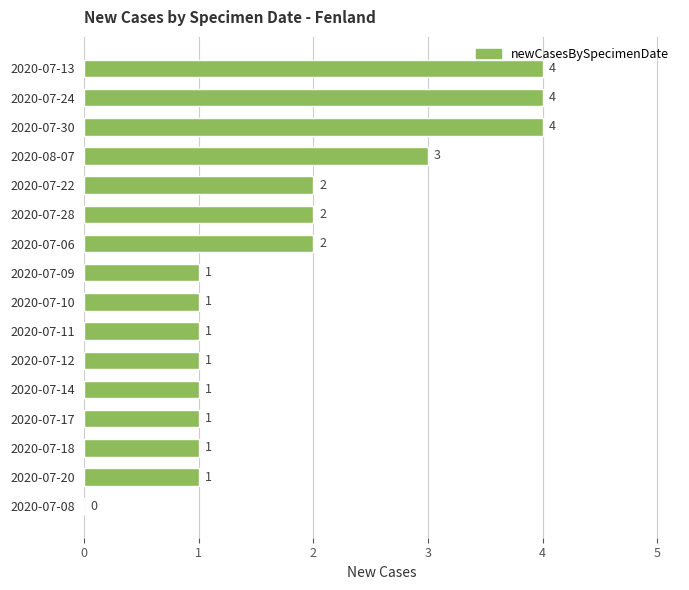

How many positive values are there?

15